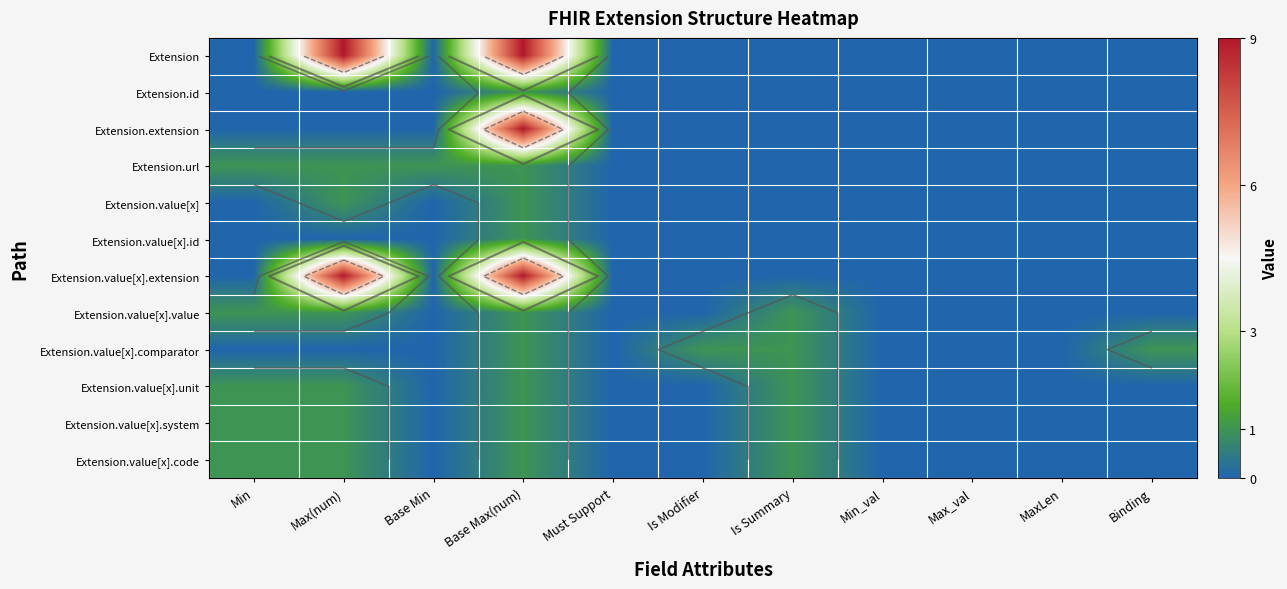

At how many categories does at least one series exceed 5?

2